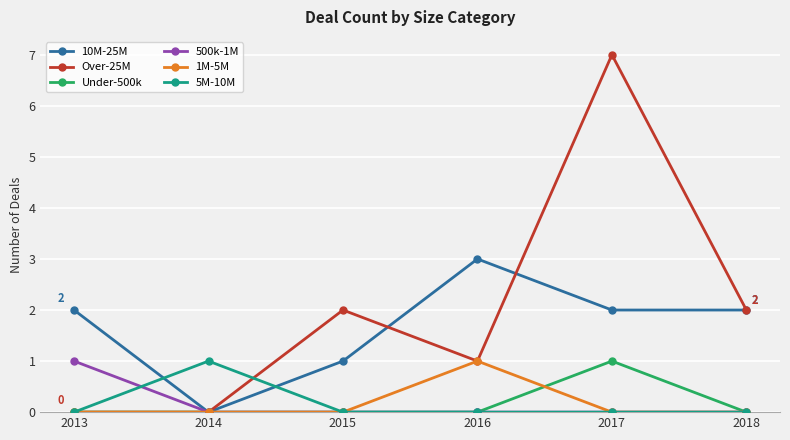

What are all the series names shown in the legend?

10M-25M, Over-25M, Under-500k, 500k-1M, 1M-5M, 5M-10M